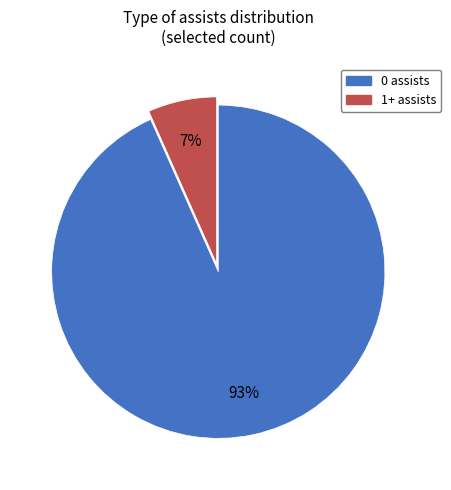

Does 0 assists account for over 50% of the chart?

Yes